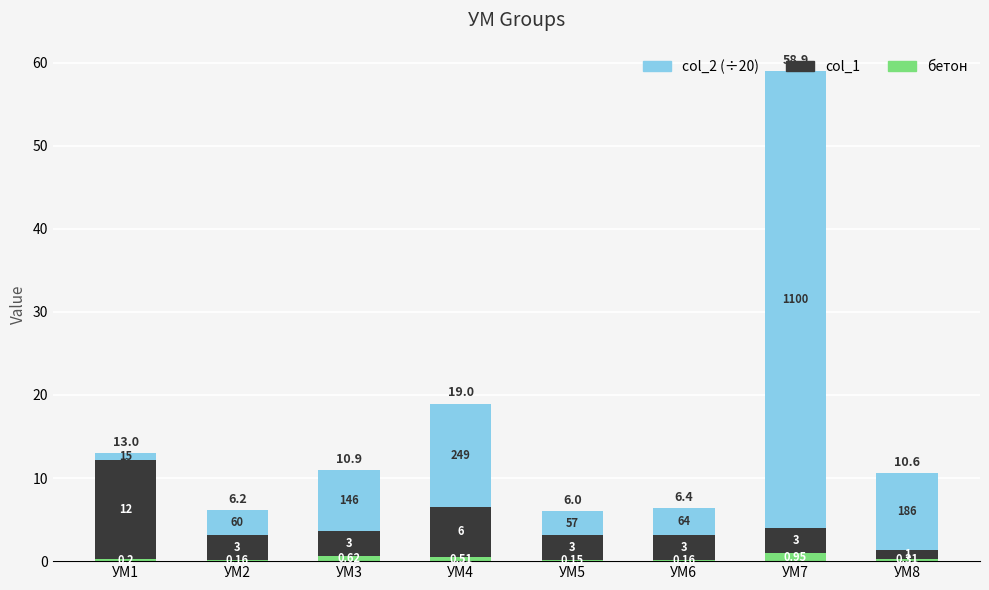

The value of col_1 at УМ3 is 4.0. True or false?

False